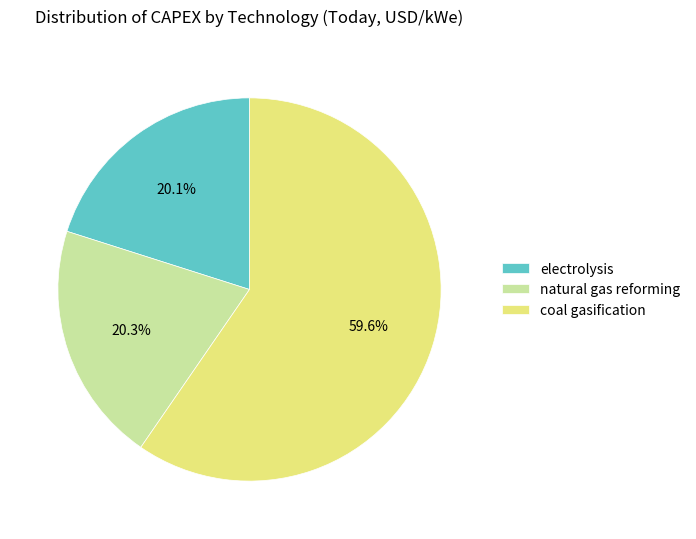

Approximately how many times larger is the value at electrolysis compared to natural gas reforming?

1.0